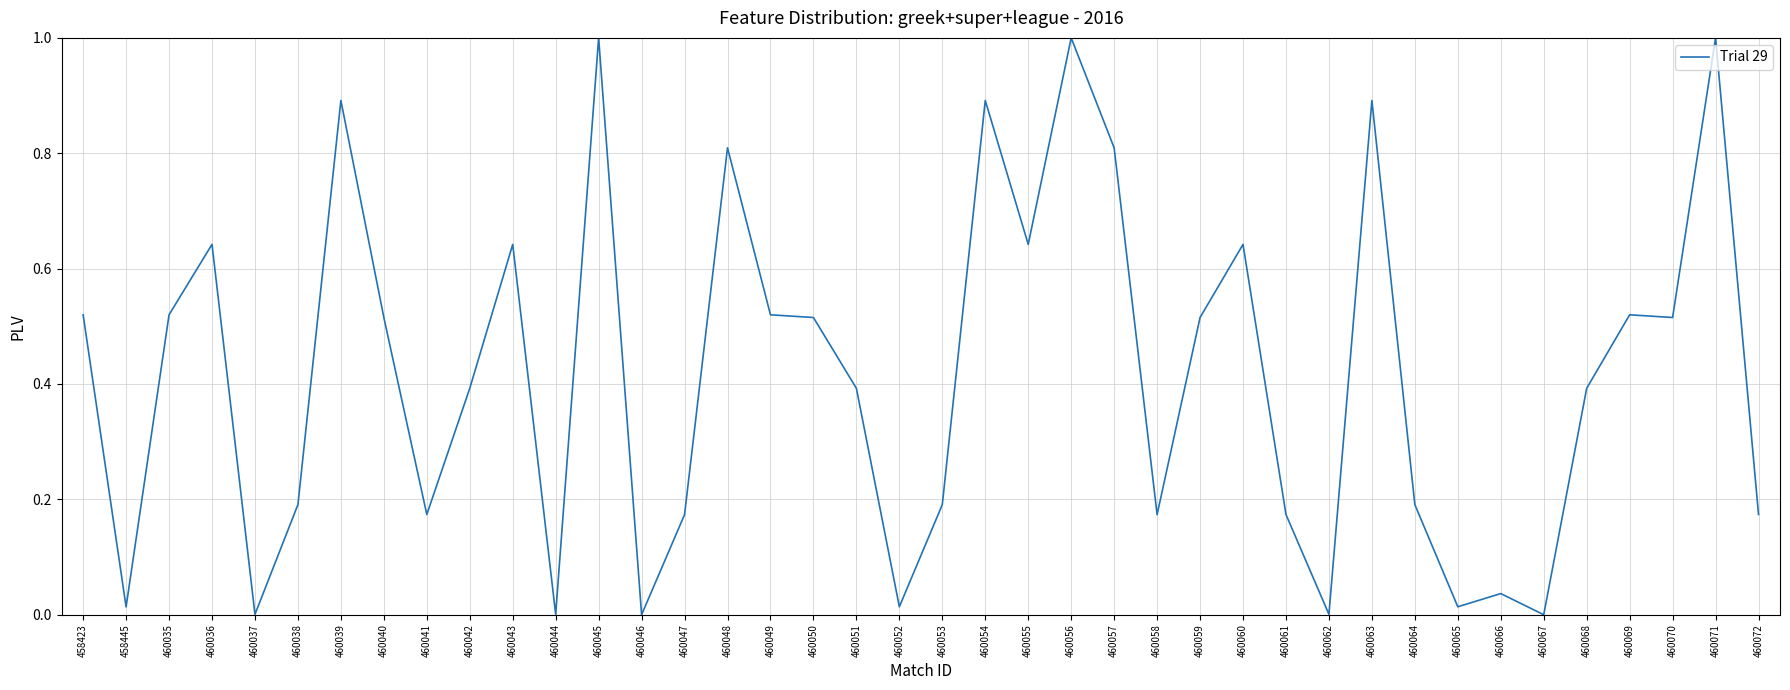

What is the greatest value displayed?

1.0